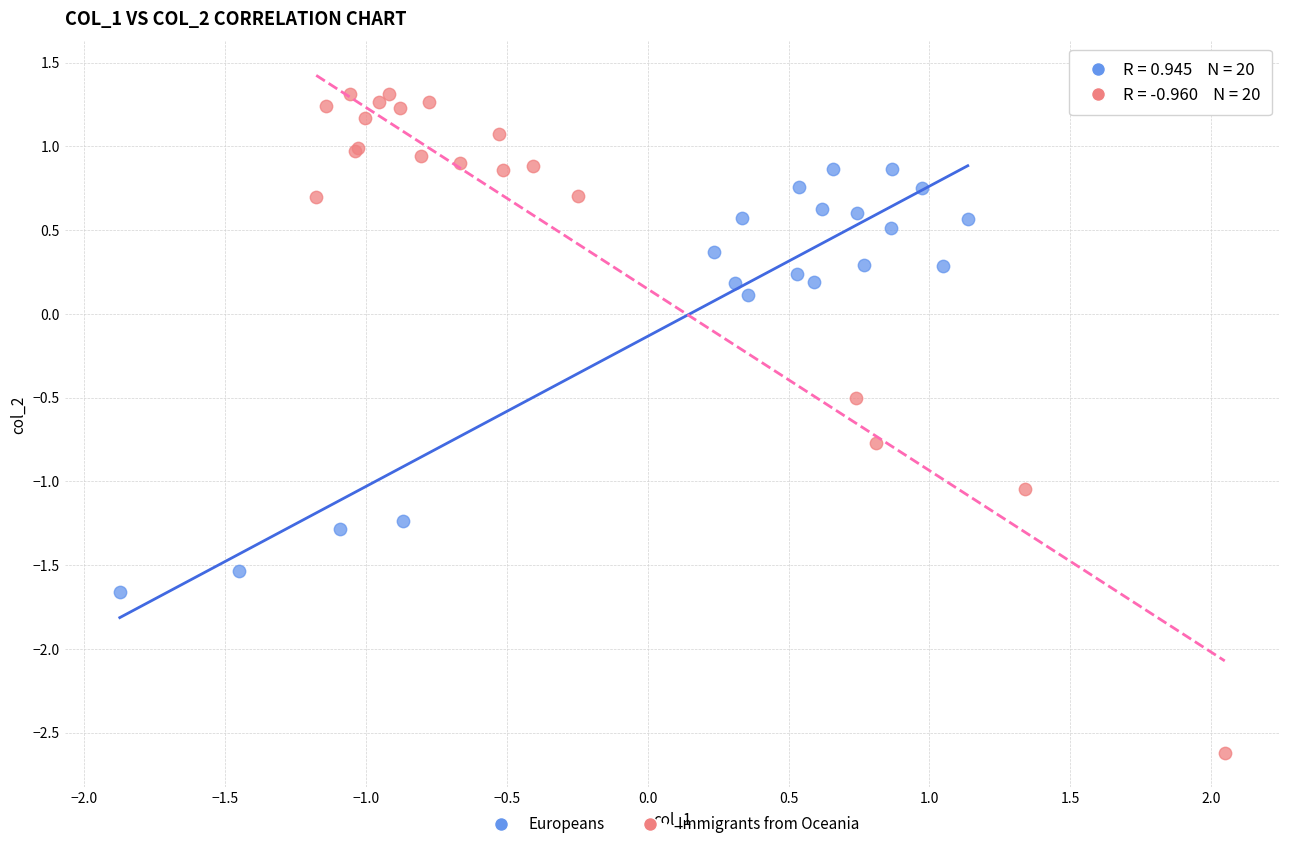

Which series contains the highest Y value?

Immigrants from Oceania